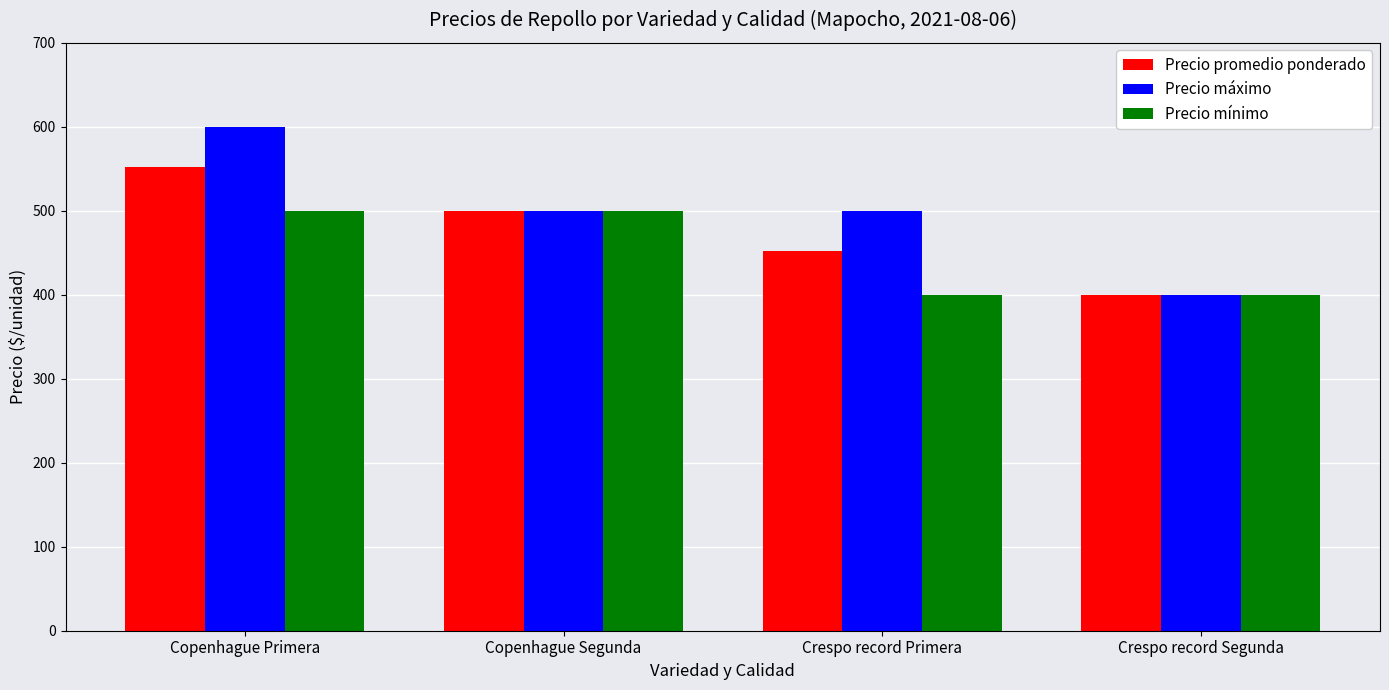

Between Copenhague Primera and Copenhague Segunda, which series saw the biggest shift?

Precio máximo